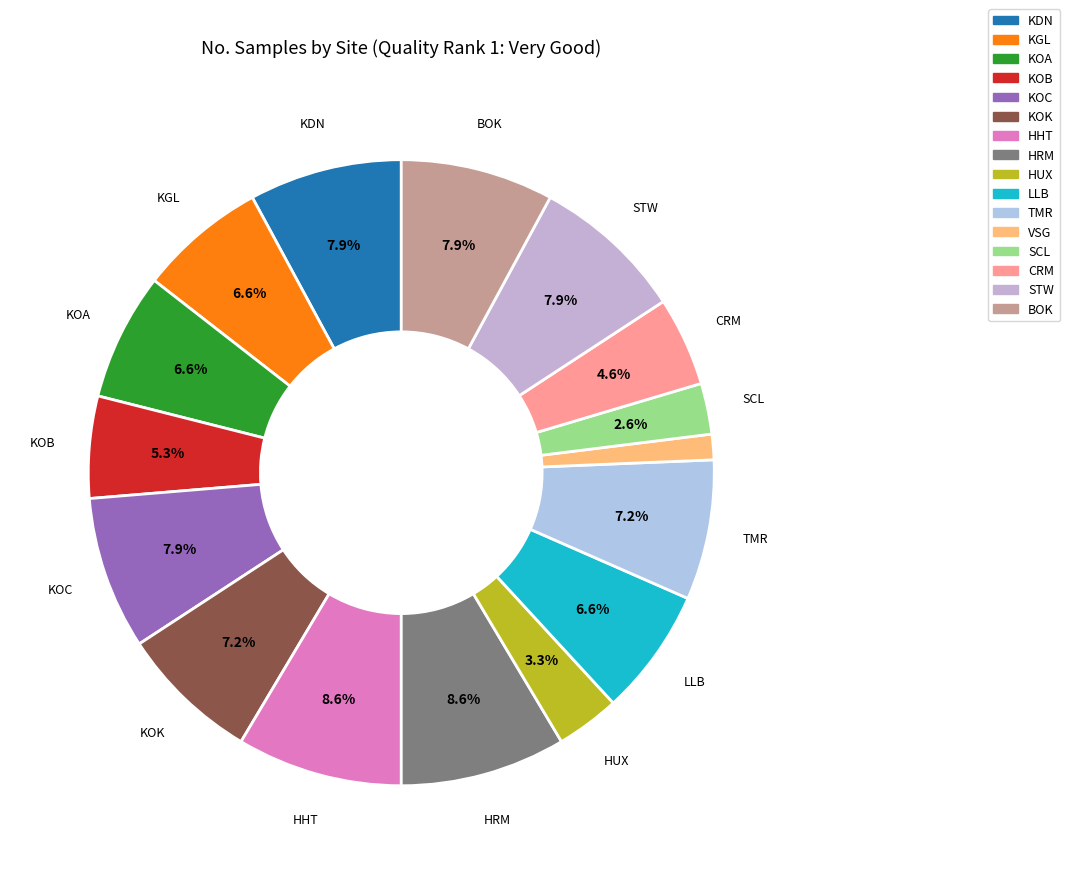

What percentage is NOT represented by HRM?

91.4%